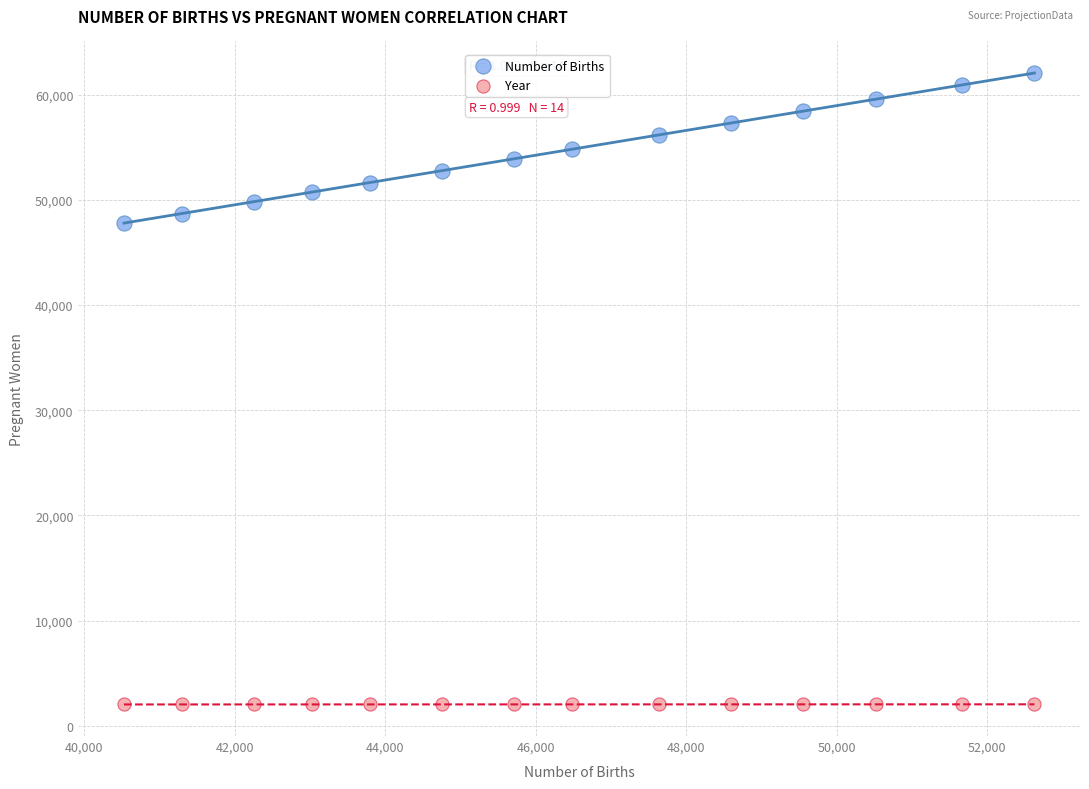

What are all the series names shown in the legend?

Number of Births, Year